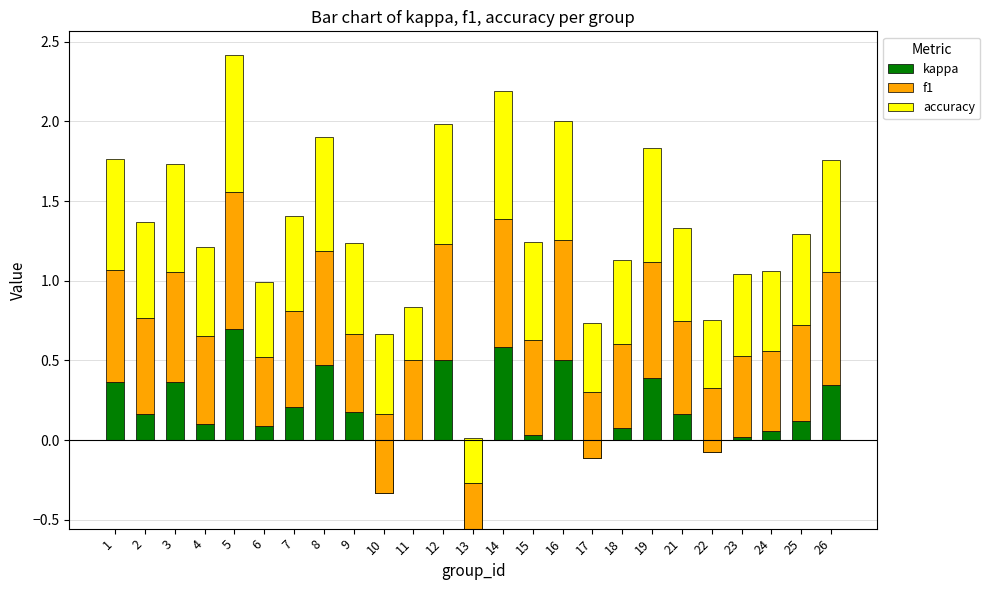

Where does the kappa series first go above 0?

1